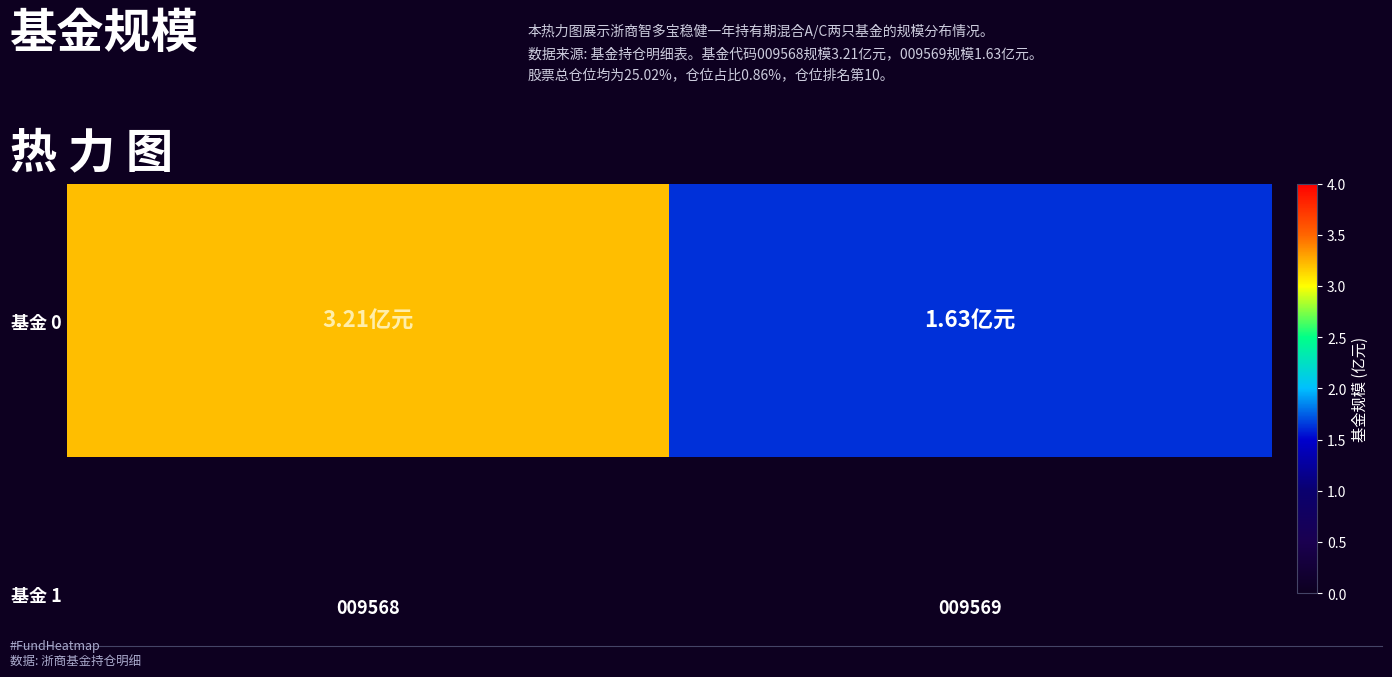

Count the number of data series in this chart.

1